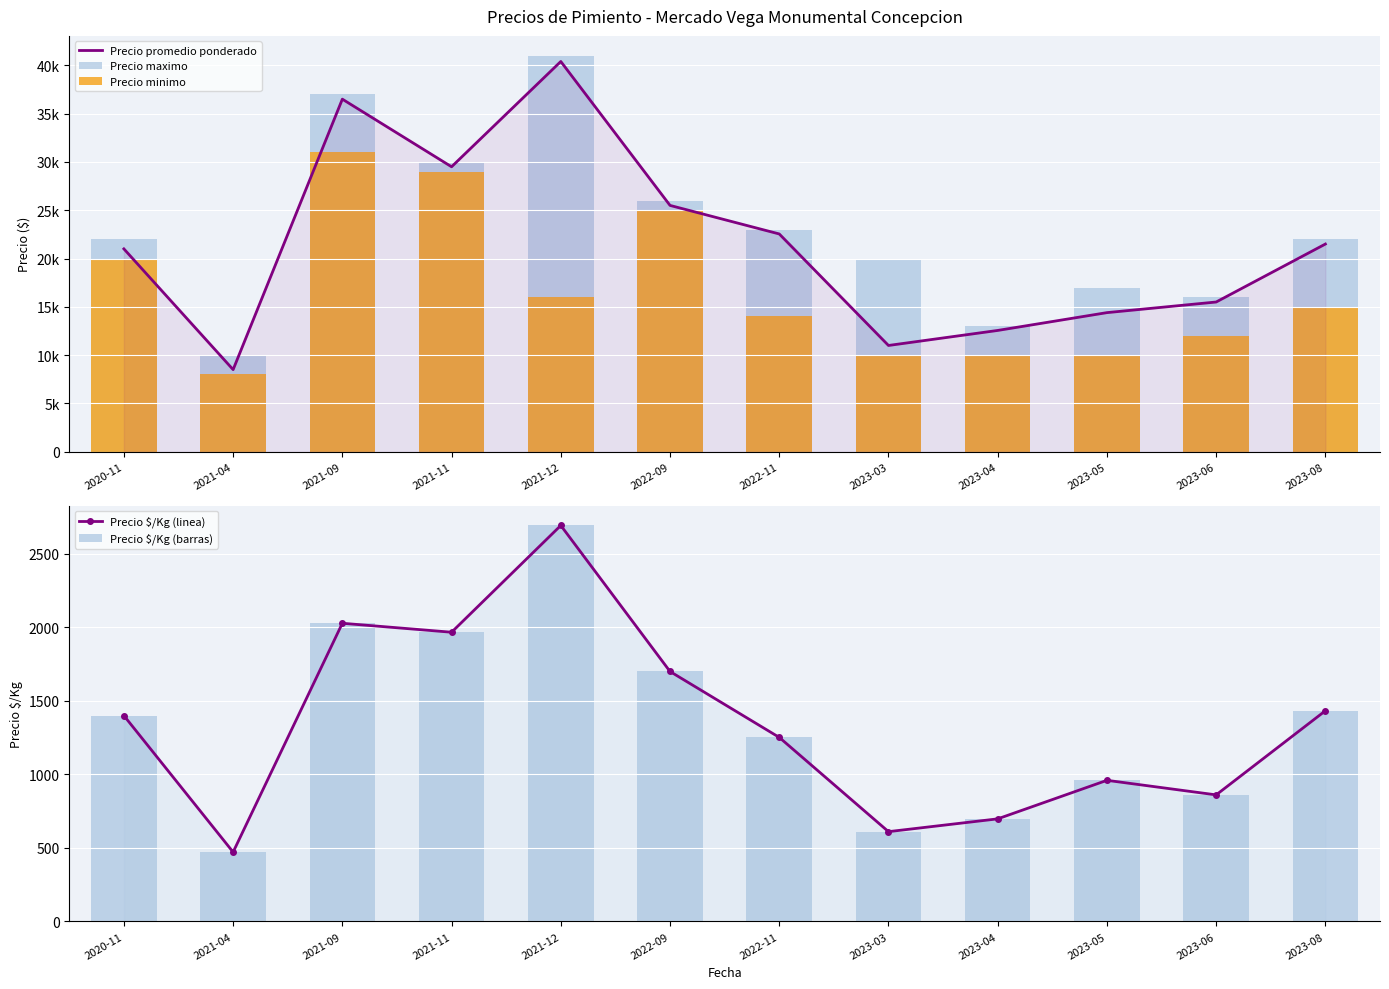

Which has a higher value, 2023-08 or 2020-11?

2023-08